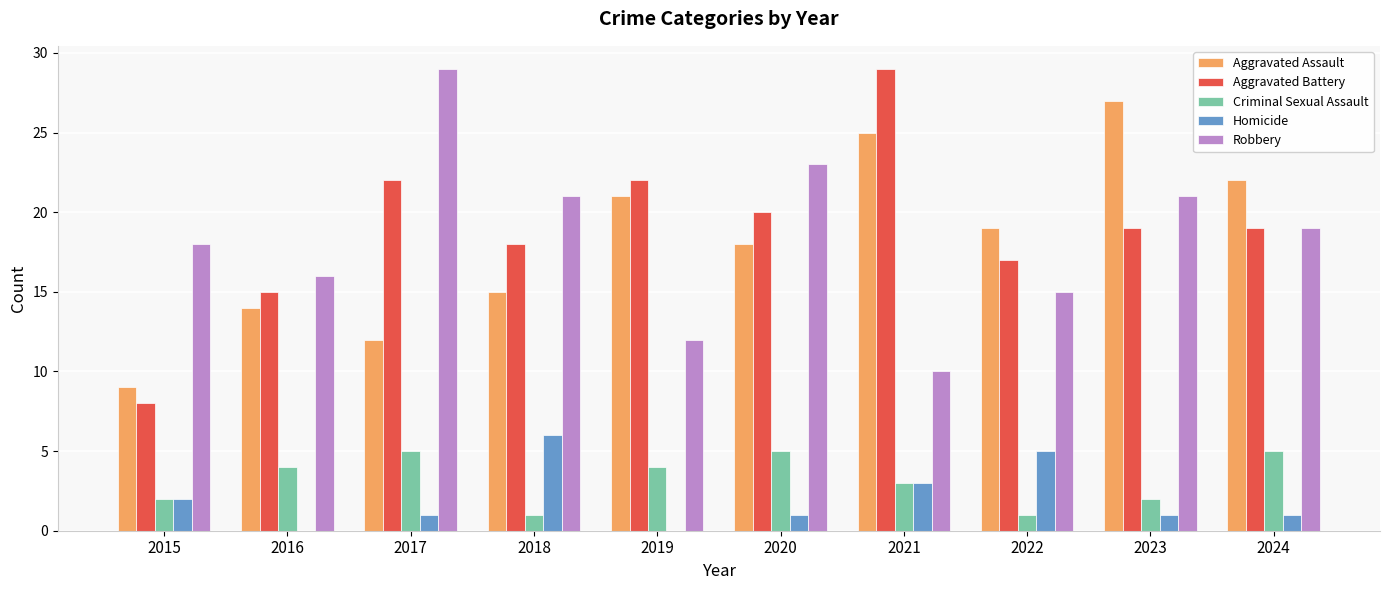

Reading left to right, what are all the values shown in this chart?

Aggravated Assault: 2015=9	2016=14	2017=12	2018=15	2019=21	2020=18	2021=25	2022=19	2023=27	2024=22
Aggravated Battery: 2015=8	2016=15	2017=22	2018=18	2019=22	2020=20	2021=29	2022=17	2023=19	2024=19
Criminal Sexual Assault: 2015=2	2016=4	2017=5	2018=1	2019=4	2020=5	2021=3	2022=1	2023=2	2024=5
Homicide: 2015=2	2016=0	2017=1	2018=6	2019=0	2020=1	2021=3	2022=5	2023=1	2024=1
Robbery: 2015=18	2016=16	2017=29	2018=21	2019=12	2020=23	2021=10	2022=15	2023=21	2024=19